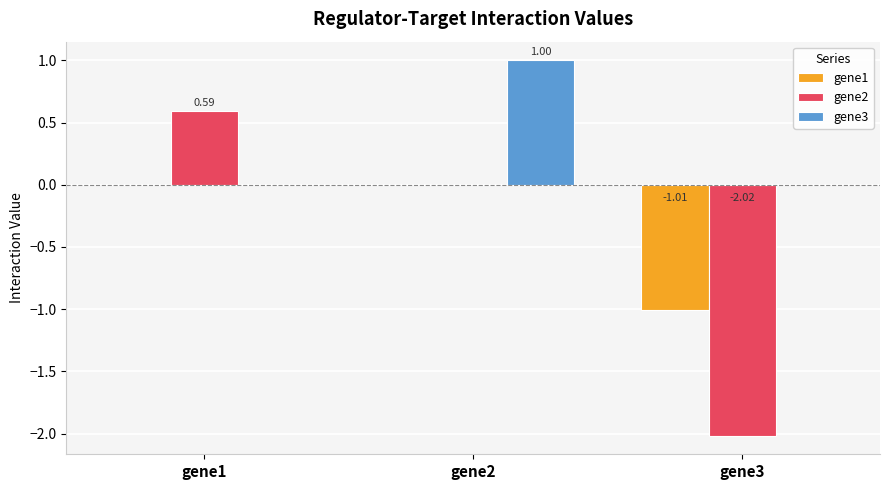

Reading right to left, list all the values displayed in this chart.

gene1: gene3=-1.0	gene2=0.0	gene1=0.0
gene2: gene3=-2.0	gene2=0.0	gene1=0.6
gene3: gene3=0.0	gene2=1.0	gene1=0.0